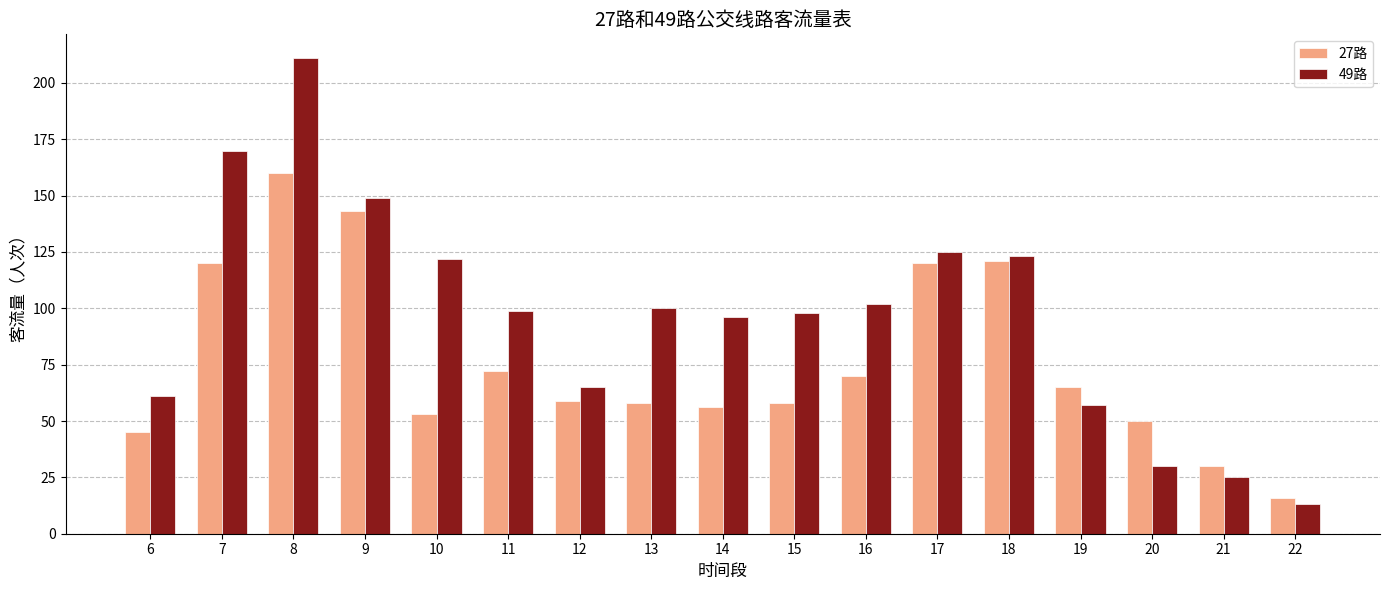

Which series has the widest spread of values?

49路